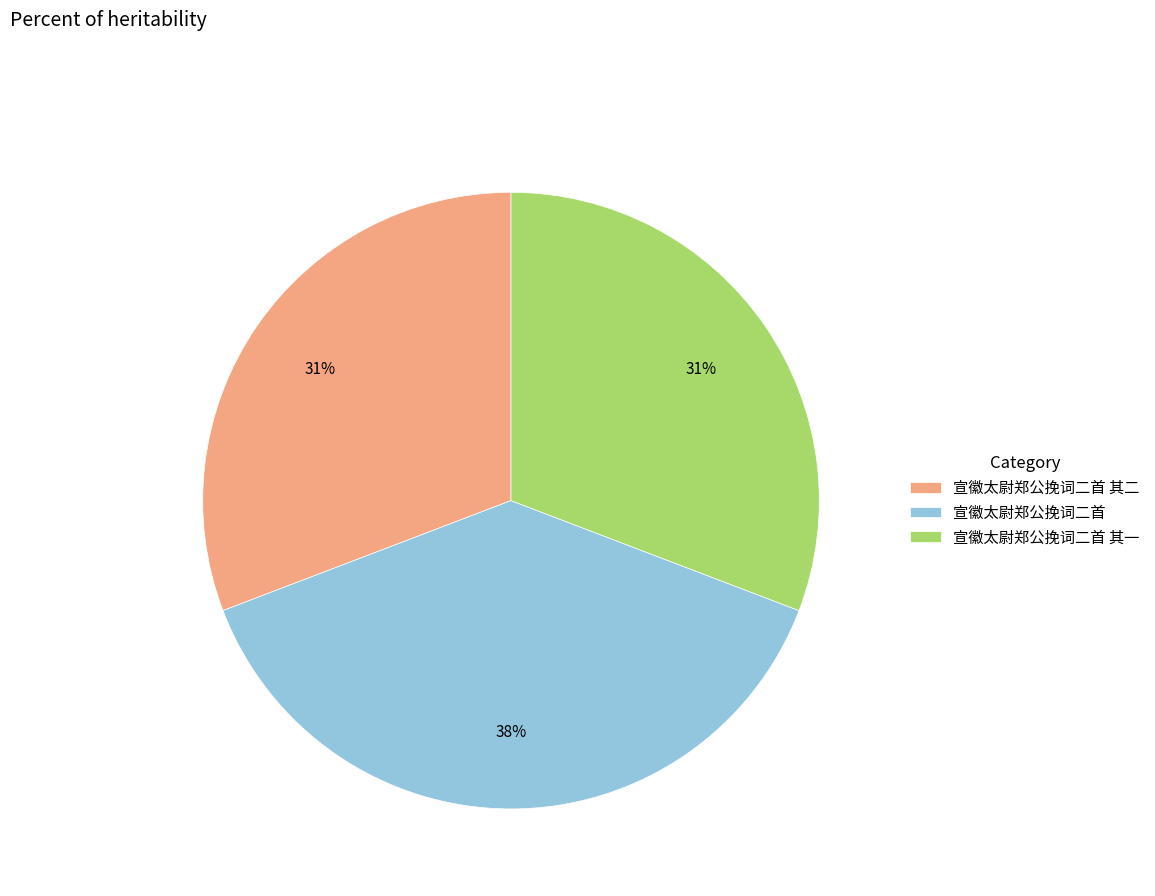

The 宣徽太尉郑公挽词二首 其一 slice represents 23% of the pie. True or false?

False